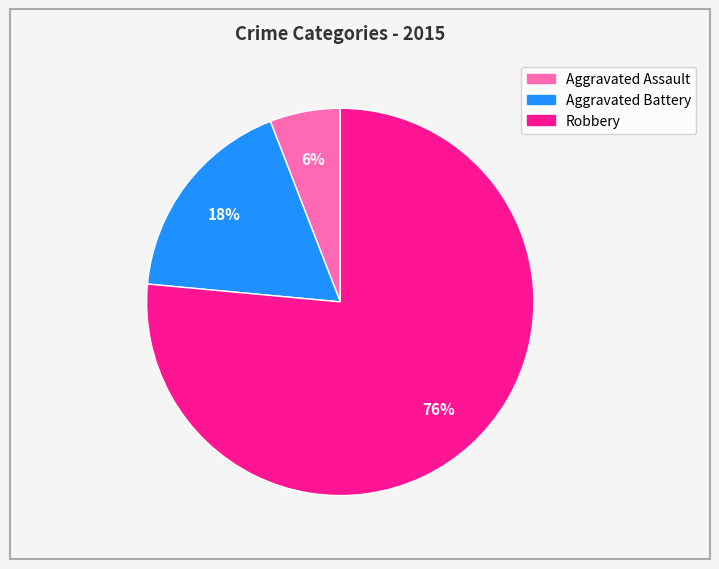

What percentage is the Robbery slice, to the nearest percent?

76%